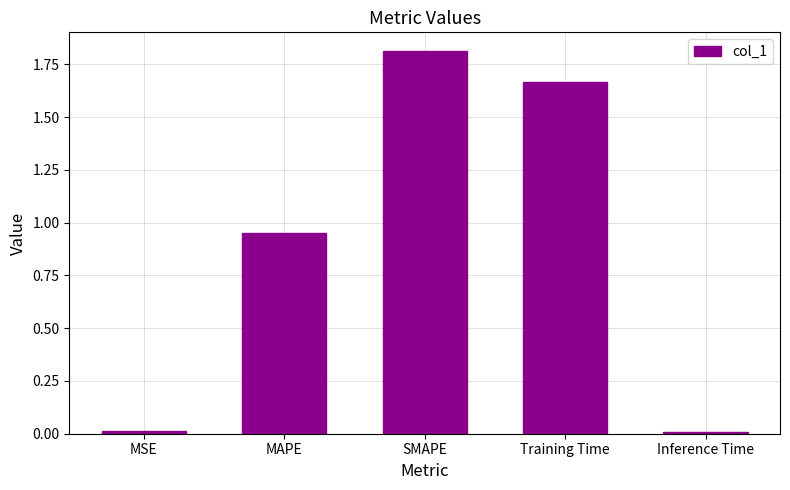

Are the bars grouped side by side (vs. stacked)?

No